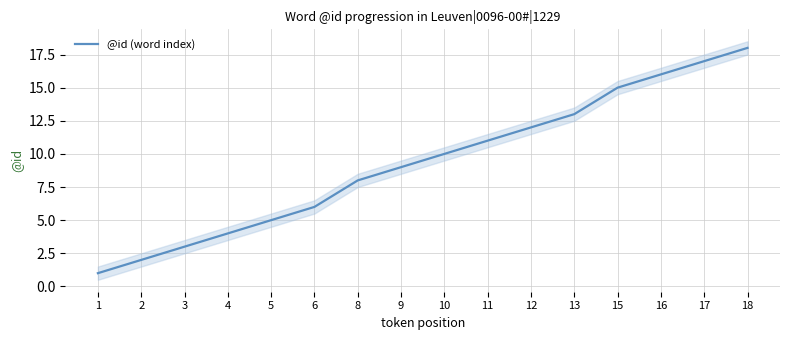

Does the chart display data point markers on the line(s)?

No